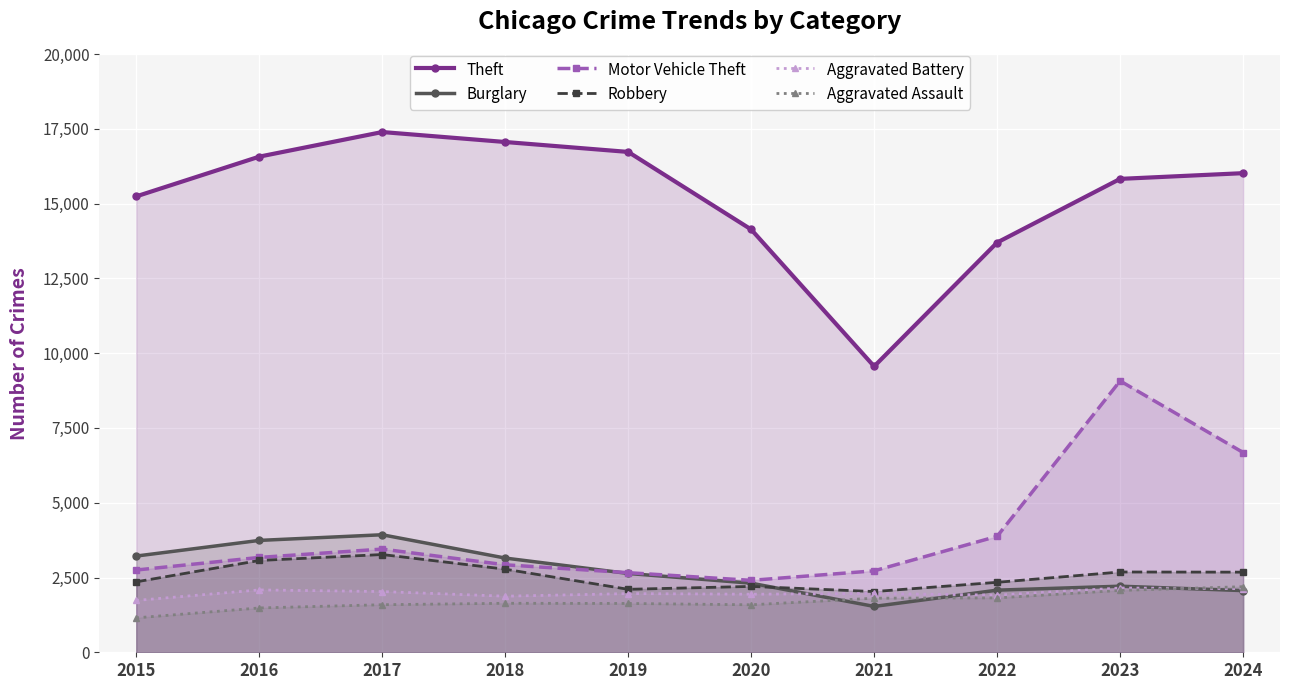

Reading right to left, extract all data points from this chart.

Theft: 2024=16018	2023=15827	2022=13699	2021=9558	2020=14136	2019=16728	2018=17060	2017=17393	2016=16570	2015=15242
Burglary: 2024=2062	2023=2209	2022=2077	2021=1533	2020=2310	2019=2635	2018=3150	2017=3929	2016=3740	2015=3217
Motor Vehicle Theft: 2024=6679	2023=9072	2022=3877	2021=2723	2020=2405	2019=2661	2018=2925	2017=3450	2016=3171	2015=2750
Robbery: 2024=2679	2023=2684	2022=2339	2021=2030	2020=2202	2019=2105	2018=2778	2017=3268	2016=3069	2015=2355
Aggravated Battery: 2024=2128	2023=2148	2022=1910	2021=1966	2020=1941	2019=1962	2018=1875	2017=2030	2016=2085	2015=1733
Aggravated Assault: 2024=2193	2023=2068	2022=1818	2021=1808	2020=1588	2019=1632	2018=1638	2017=1590	2016=1482	2015=1151